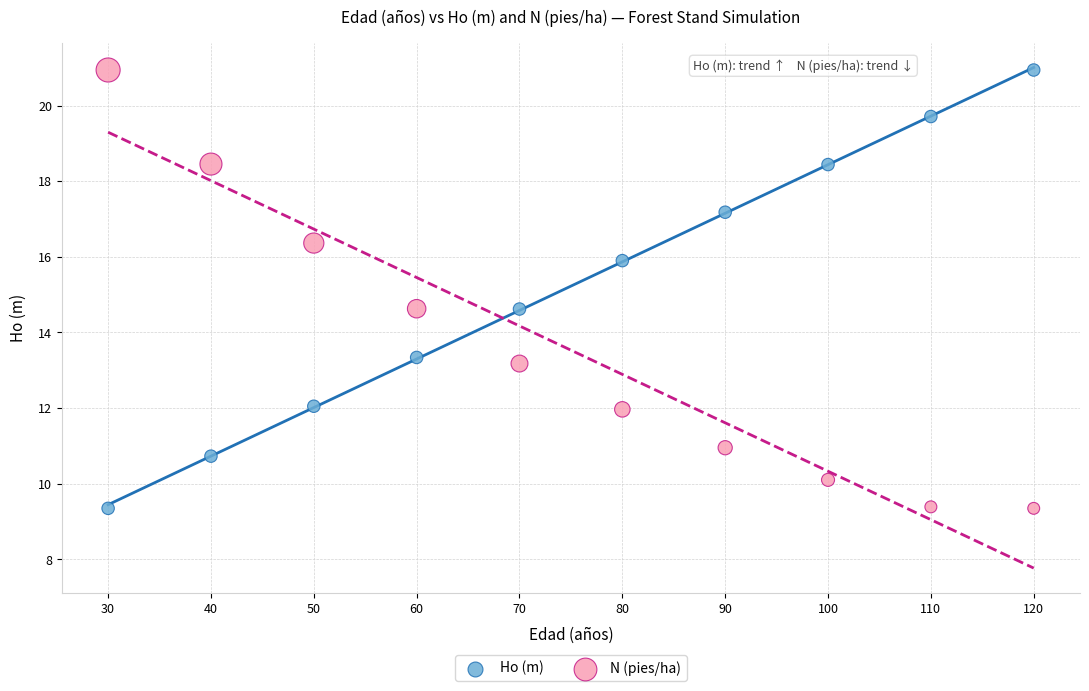

What is the X range (max minus min) for the scatter plot?

90.0